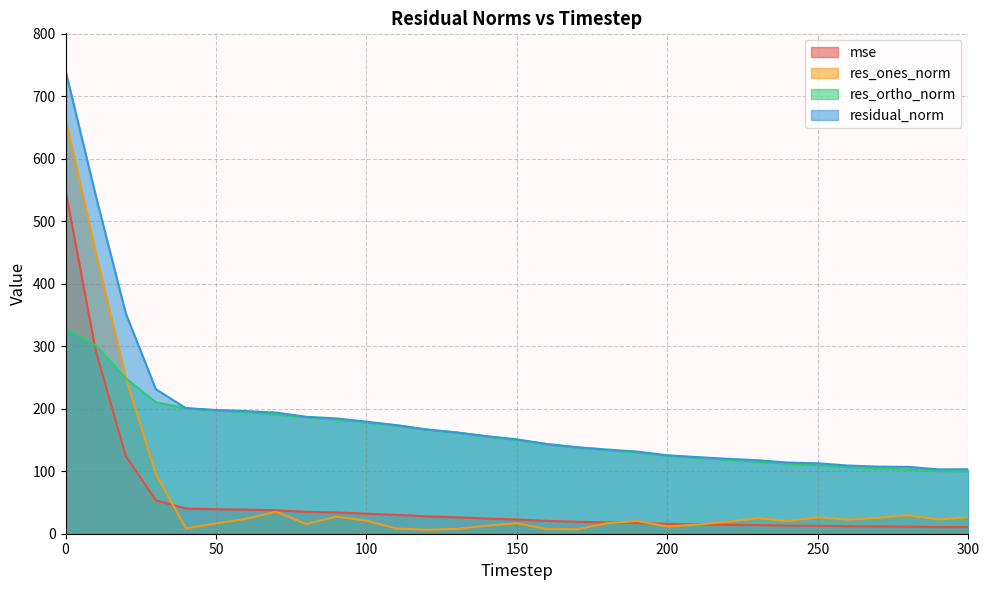

How many lines are shown in the chart?

4